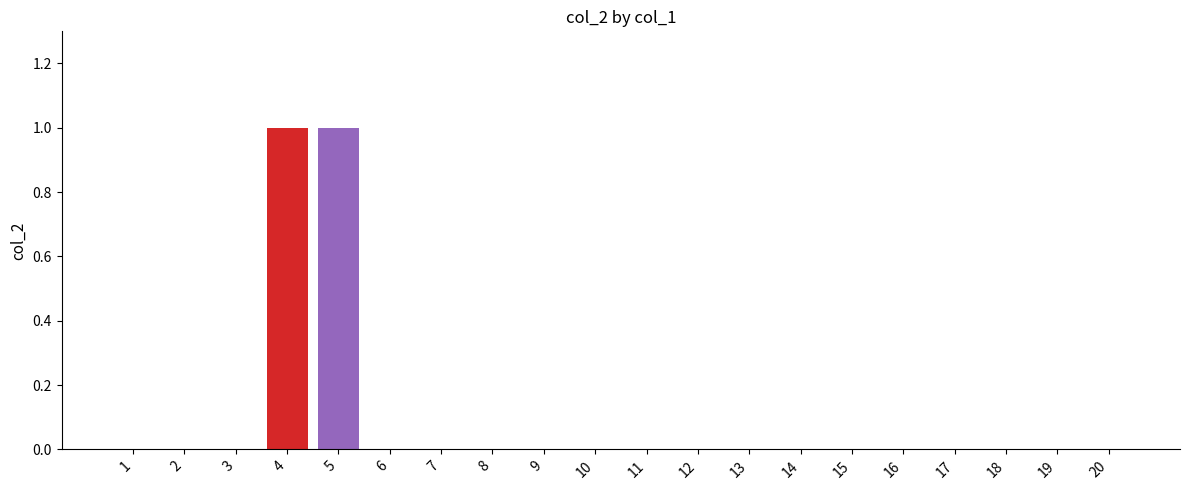

True or false: the data shows 0 at 8.

True